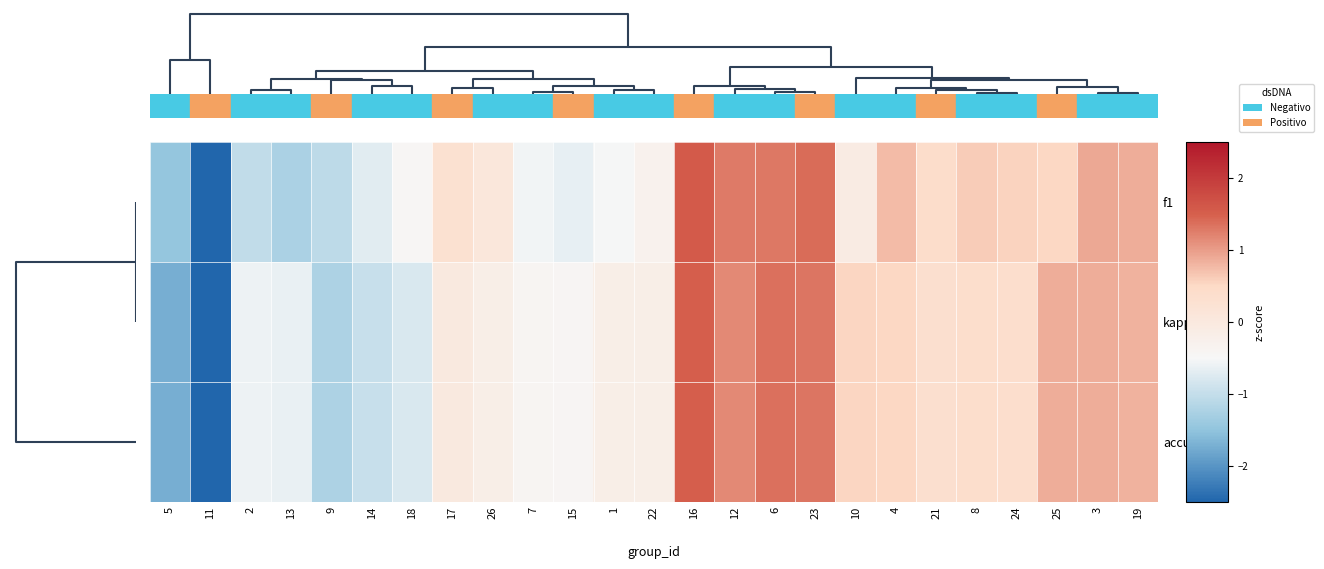

At 6, list the series in order from smallest to largest.

f1, kappa, accuracy